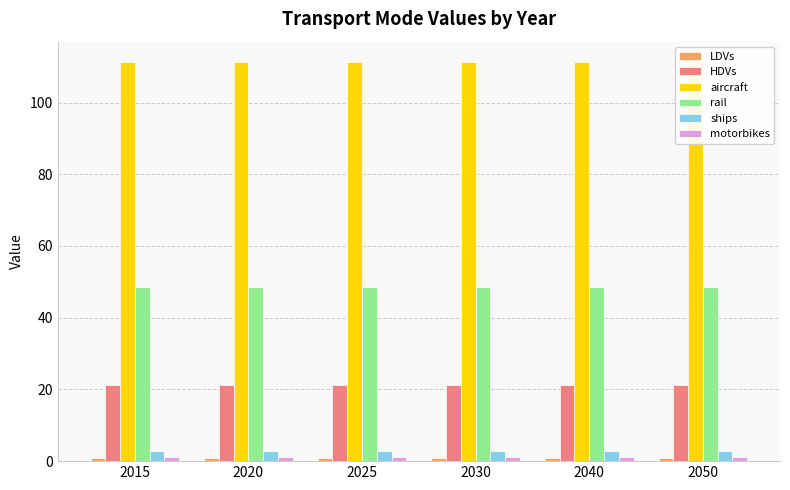

Does the chart contain stacked bars?

No